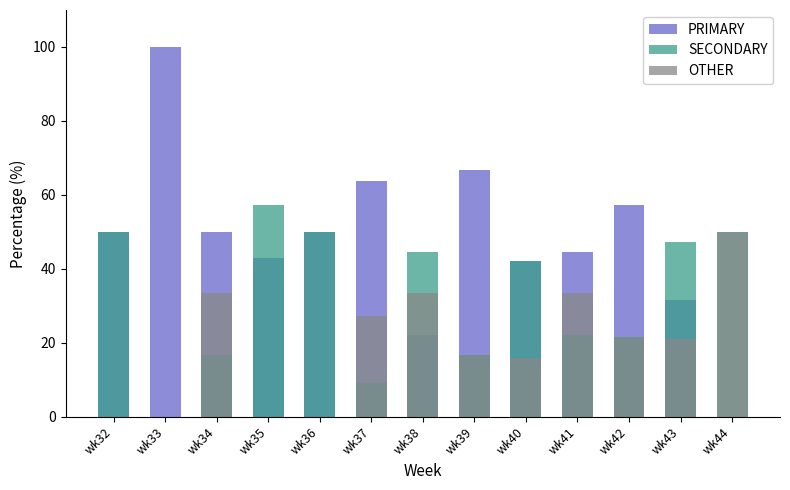

Reading left to right, list all the values displayed in this chart.

PRIMARY: 50.0	100.0	50.0	42.9	50.0	63.6	22.2	66.7	42.1	44.4	57.1	31.6	0.0
SECONDARY: 50.0	0.0	16.7	57.1	50.0	9.1	44.4	16.7	42.1	22.2	21.4	47.4	50.0
OTHER: 0.0	0.0	33.3	0.0	0.0	27.3	33.3	16.7	15.8	33.3	21.4	21.1	50.0